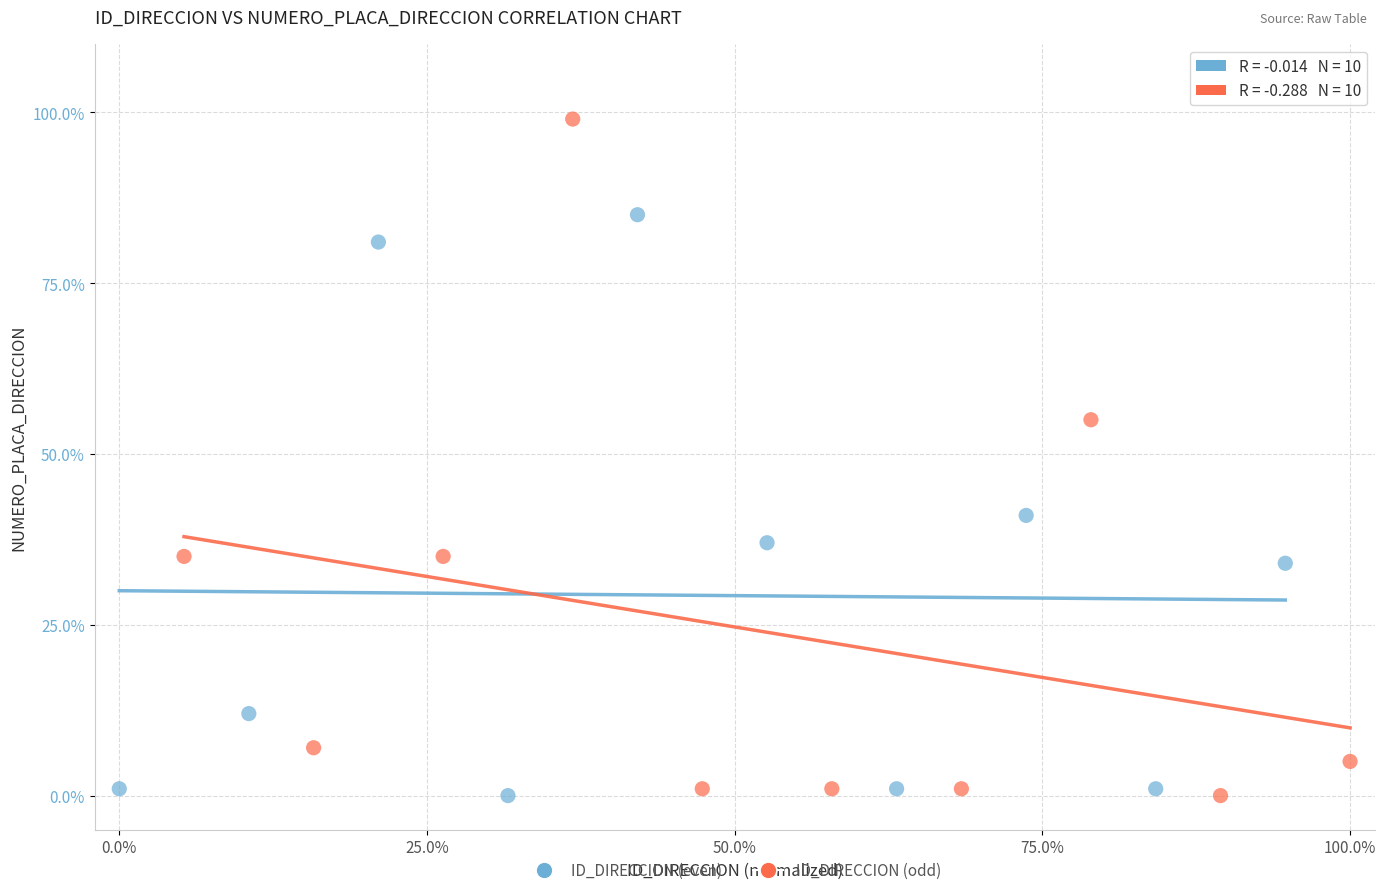

Which series has the largest Y range (max minus min)?

ID_DIRECCION (odd)